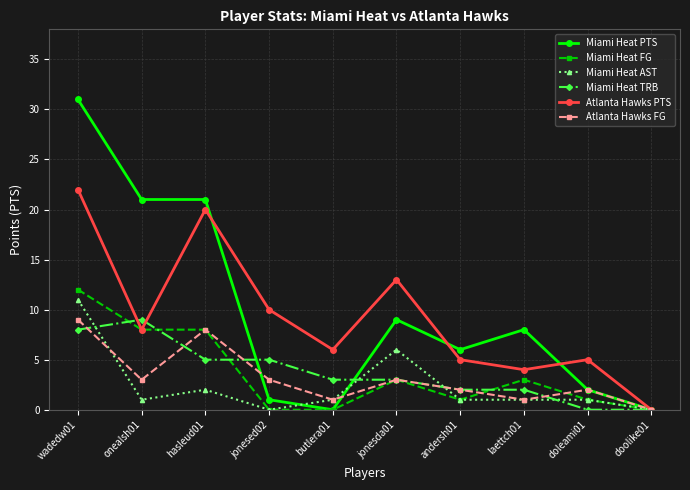

True or false: Miami Heat FG has a value of 7 at butlera01.

False